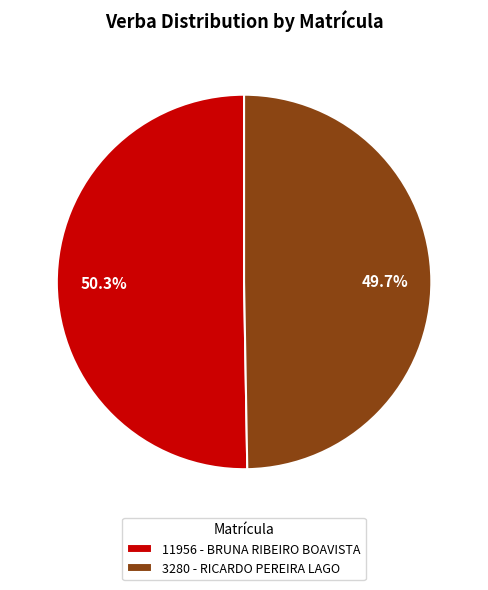

Rank the categories by value from lowest to highest.

3280 - RICARDO PEREIRA LAGO, 11956 - BRUNA RIBEIRO BOAVISTA